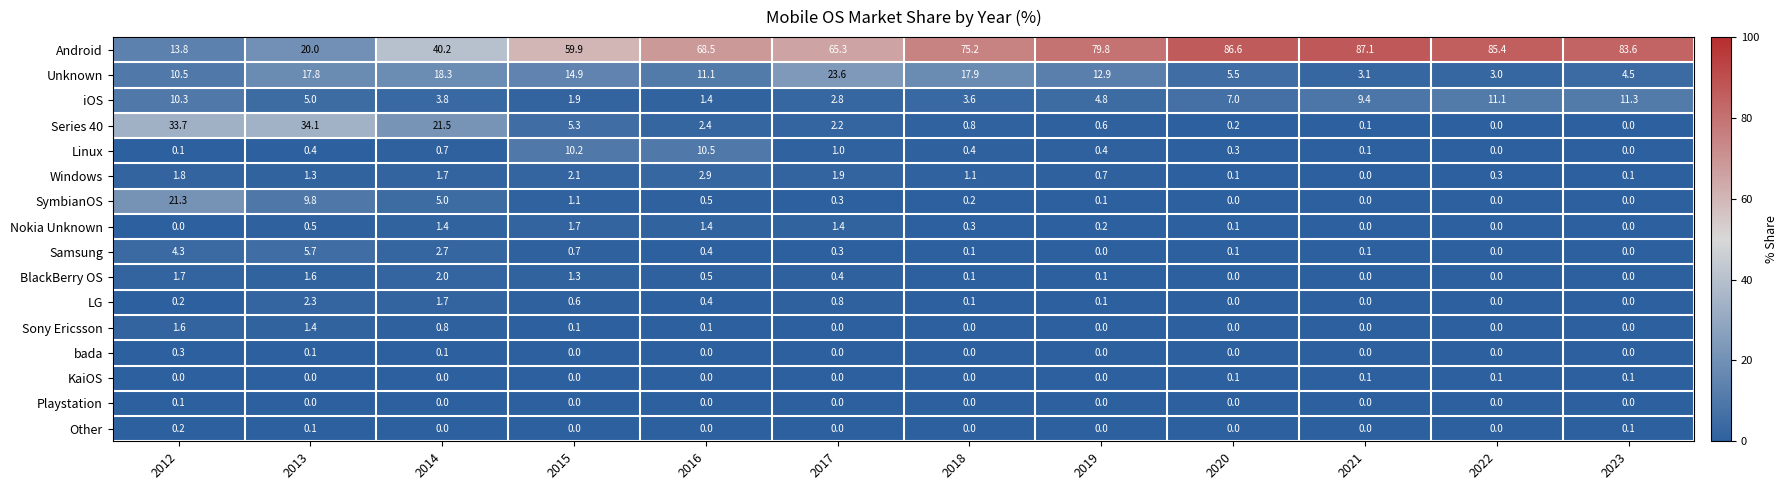

At how many categories does at least one series exceed 40?

10